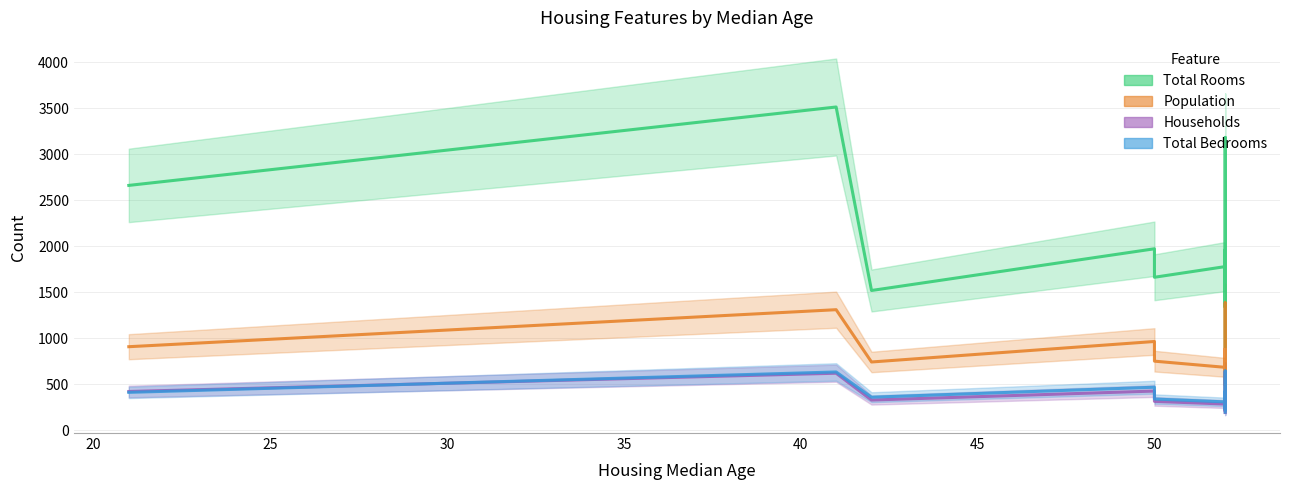

True or false: population and total_bedrooms intersect in this chart.

False